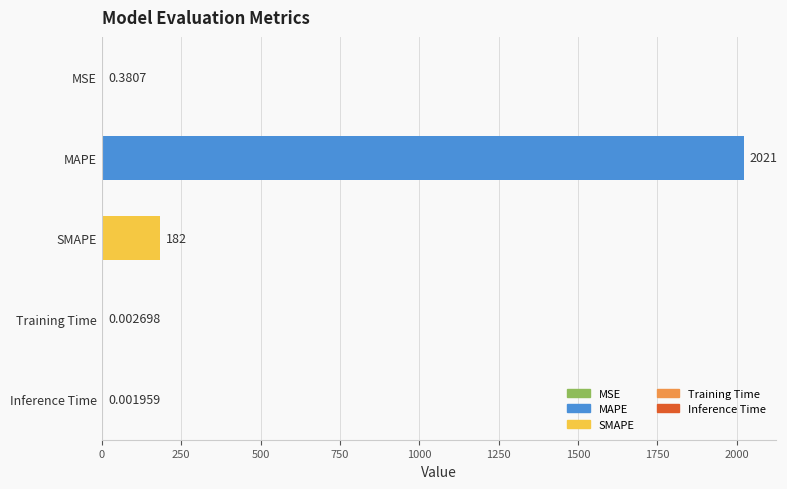

Are the bars grouped side by side (vs. stacked)?

No